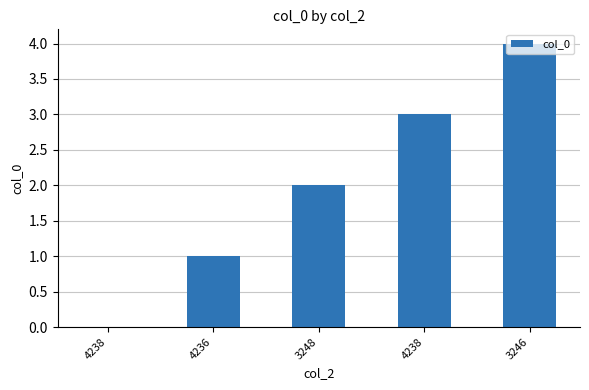

Reading left to right, what are all the values shown in this chart?

0	1	2	3	4